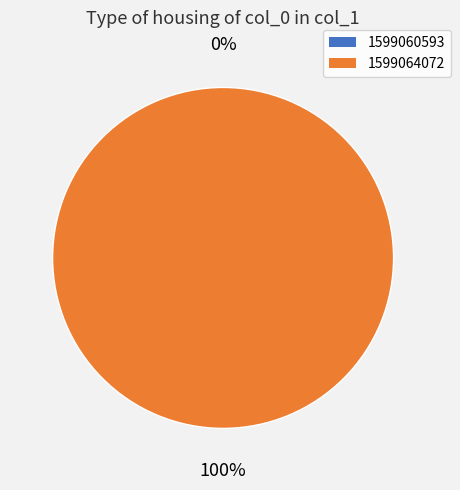

How many slices are in this pie chart?

2